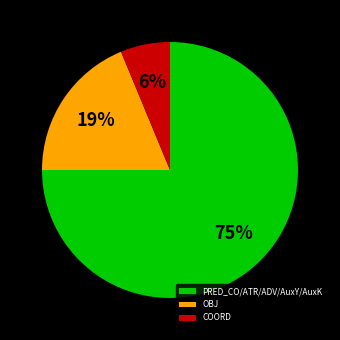

To the nearest percent, what is the difference between the largest and smallest slice percentages?

69%